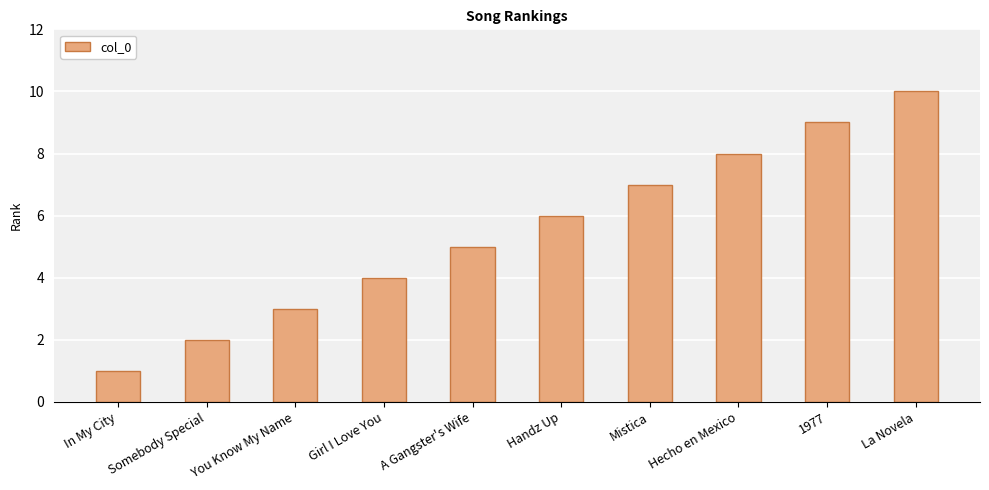

How many categories are shown in the chart?

10